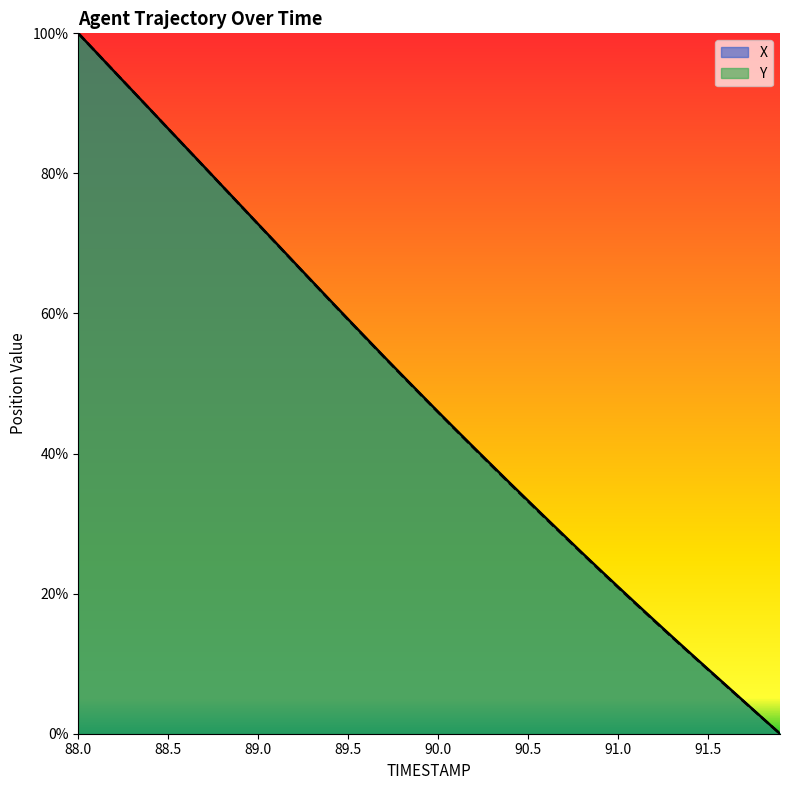

At which category does the chart reach its peak across all series?

88.0